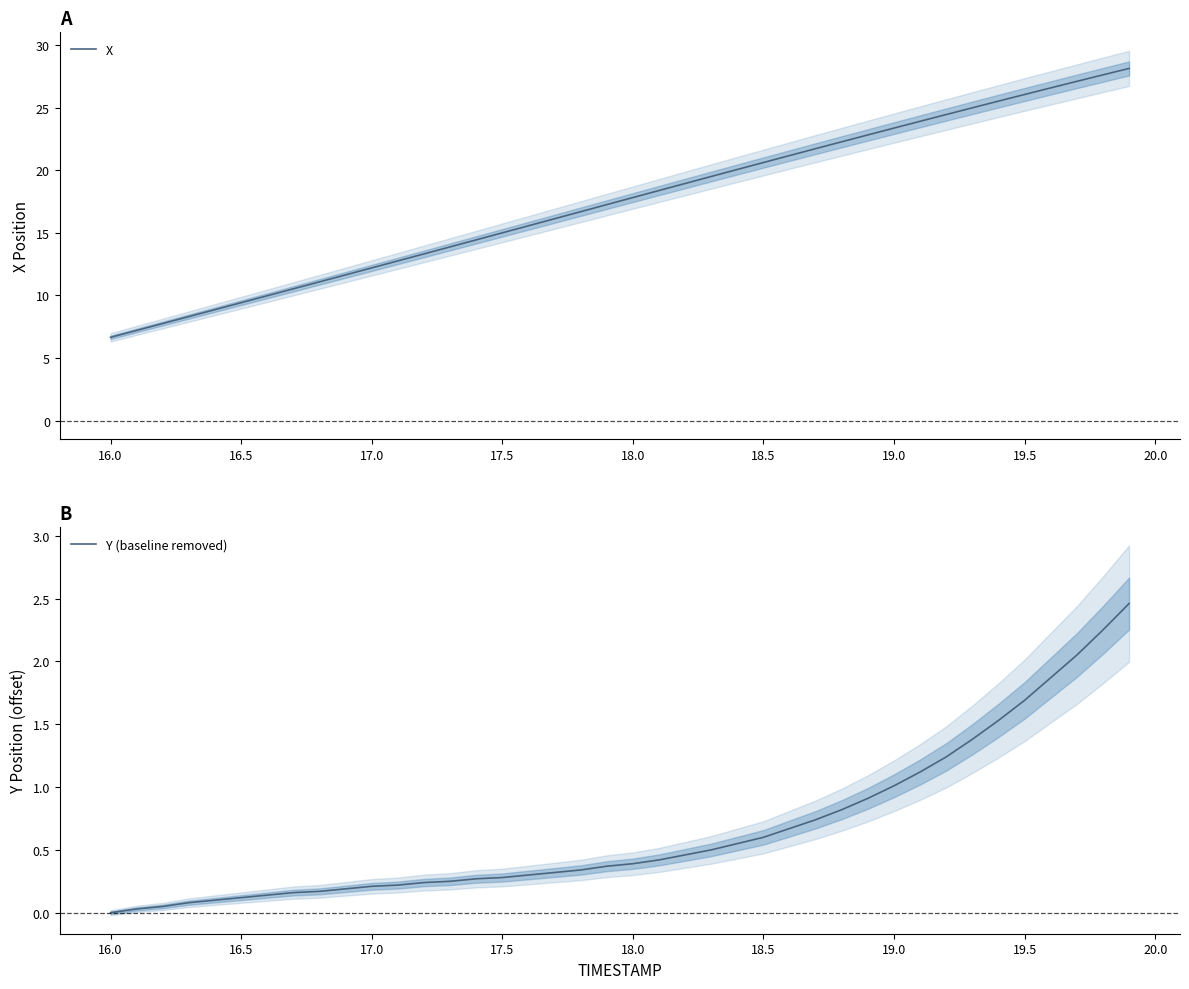

What is the highest value of the X series?

28.1